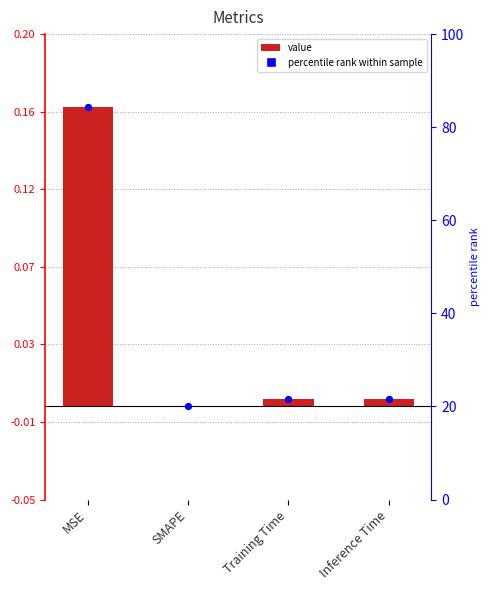

Is the value of value at Training Time greater than the value of percentile rank within sample at Training Time?

No